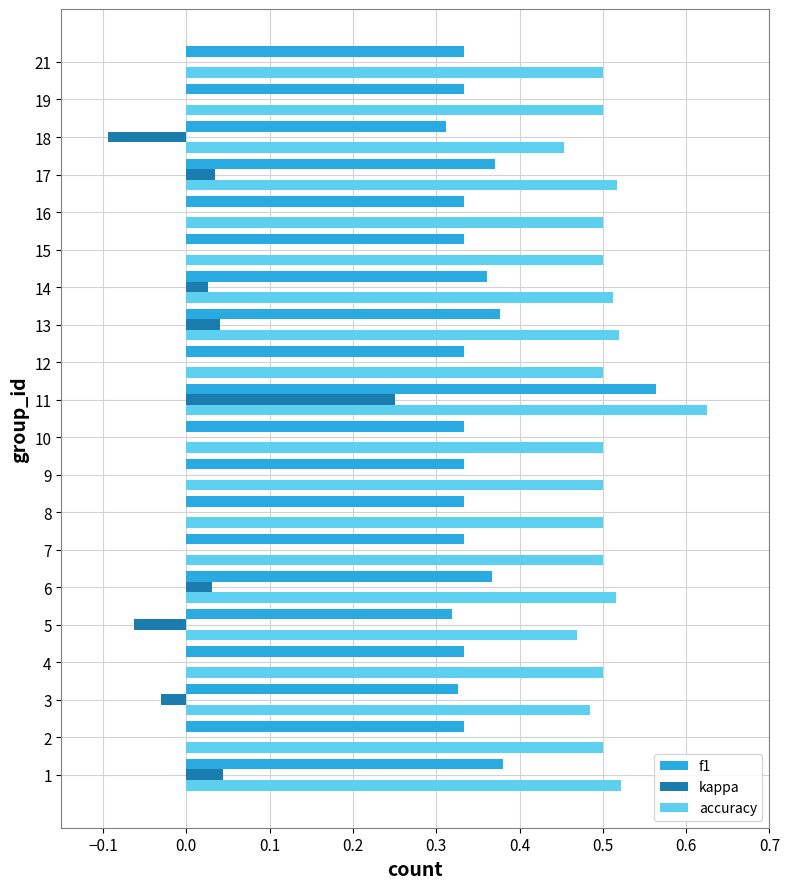

Which category has the highest value in the accuracy series?

11